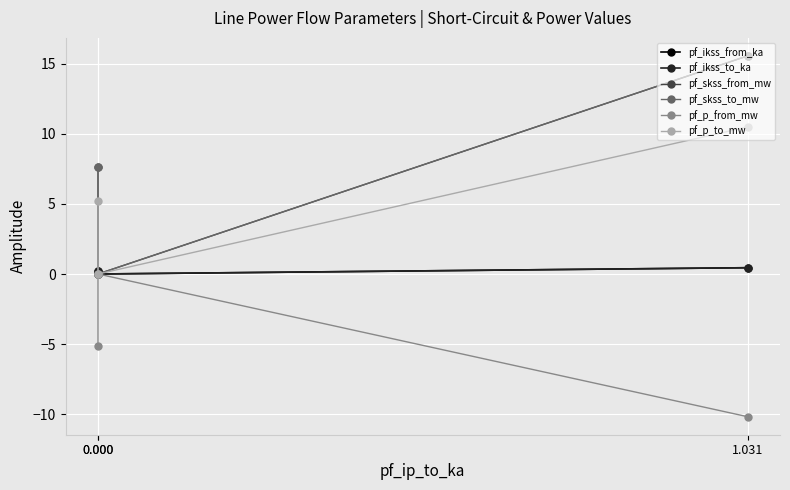

At which label does pf_ikss_from_ka reach its peak?

1.031